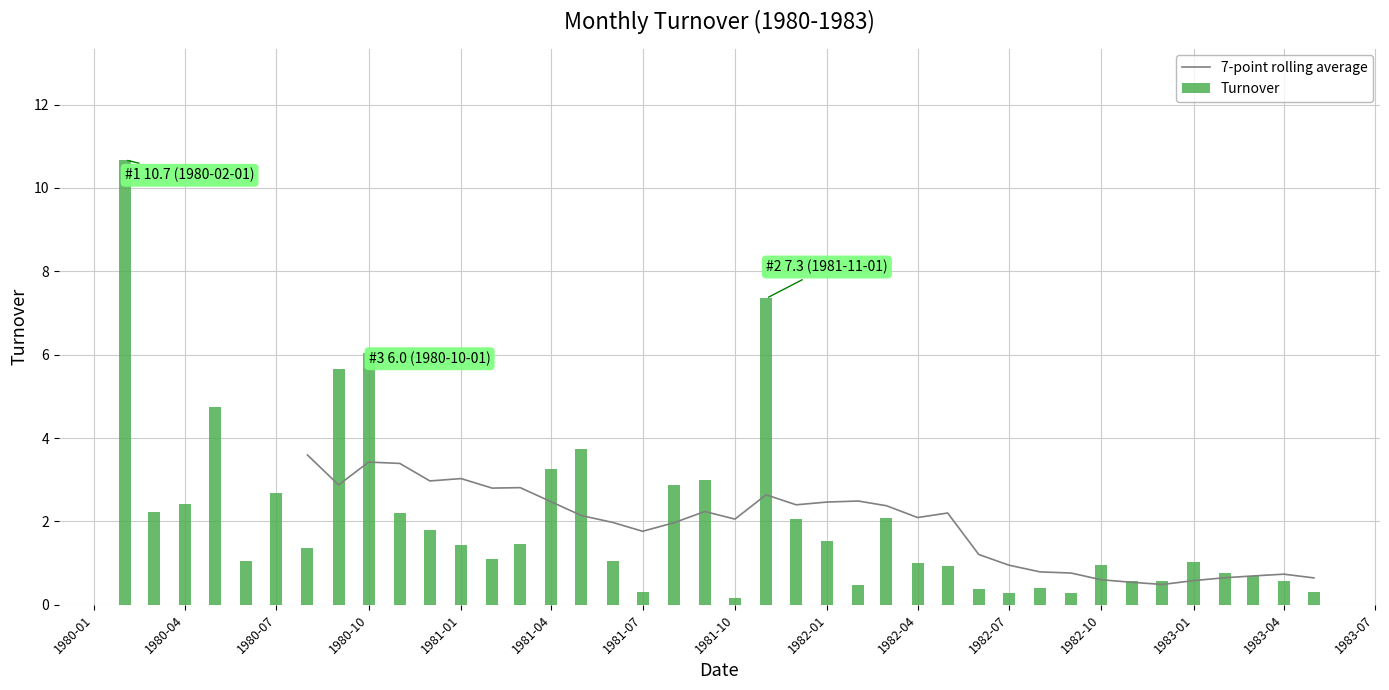

Does the chart contain stacked bars?

No